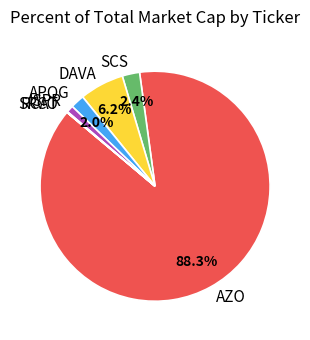

Between AZO and ISPR, which is larger?

AZO